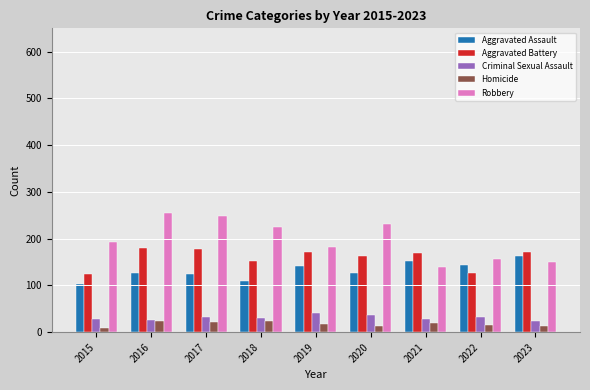

Which series has the widest spread of values?

Robbery